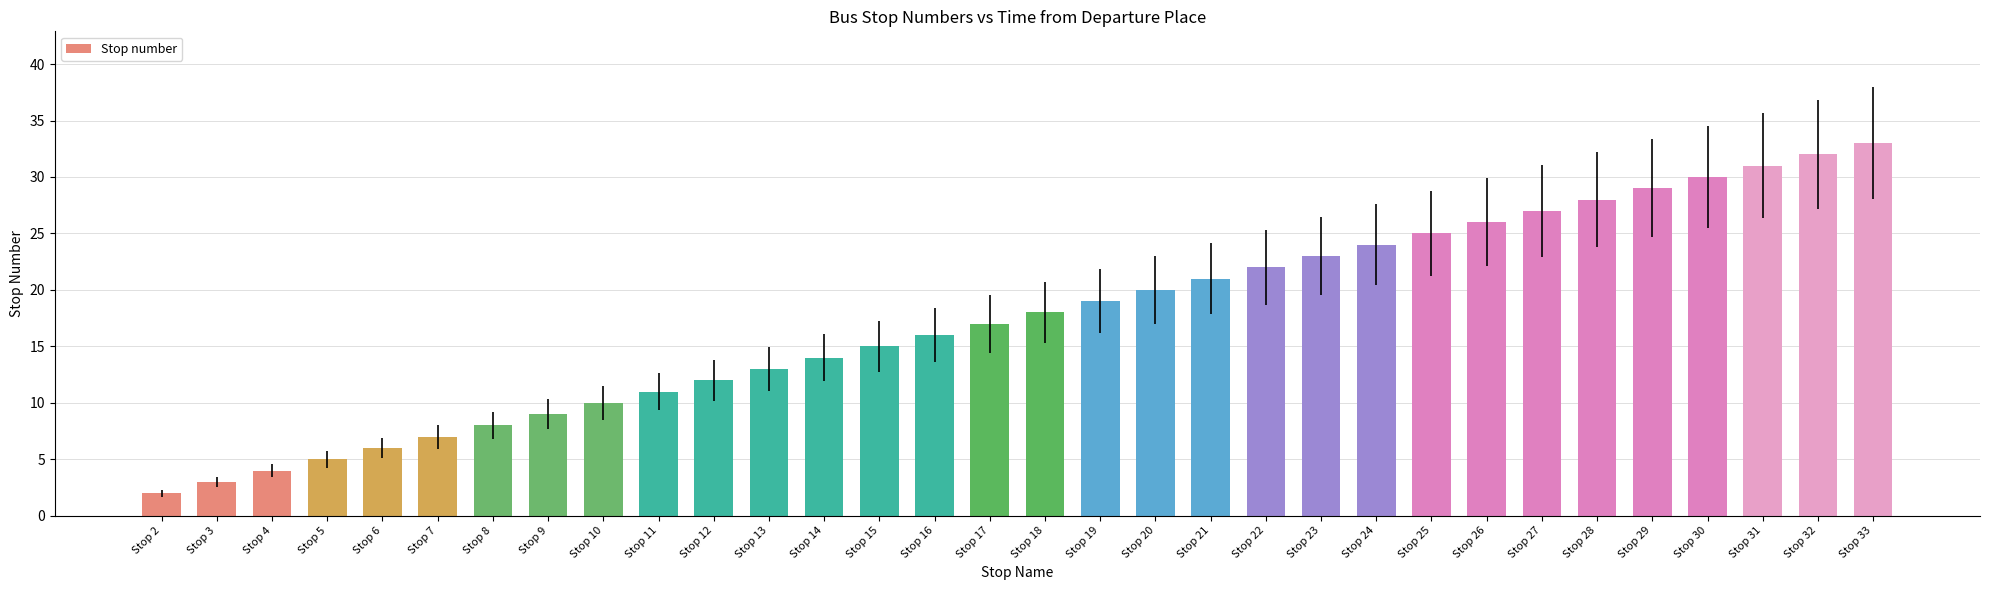

What is the difference between the values at Stop 11 and Stop 25?

14